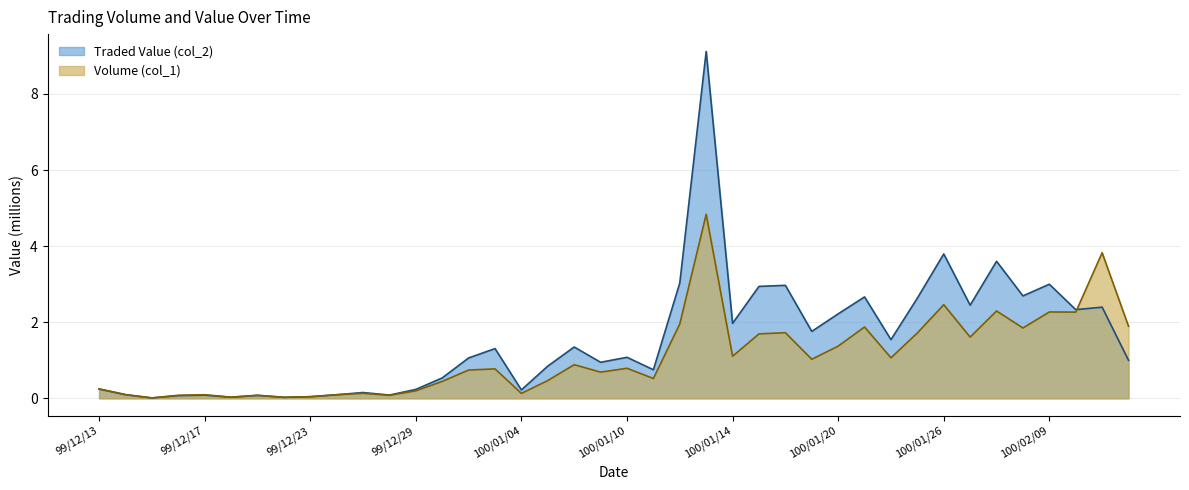

Count the number of data series in this chart.

2